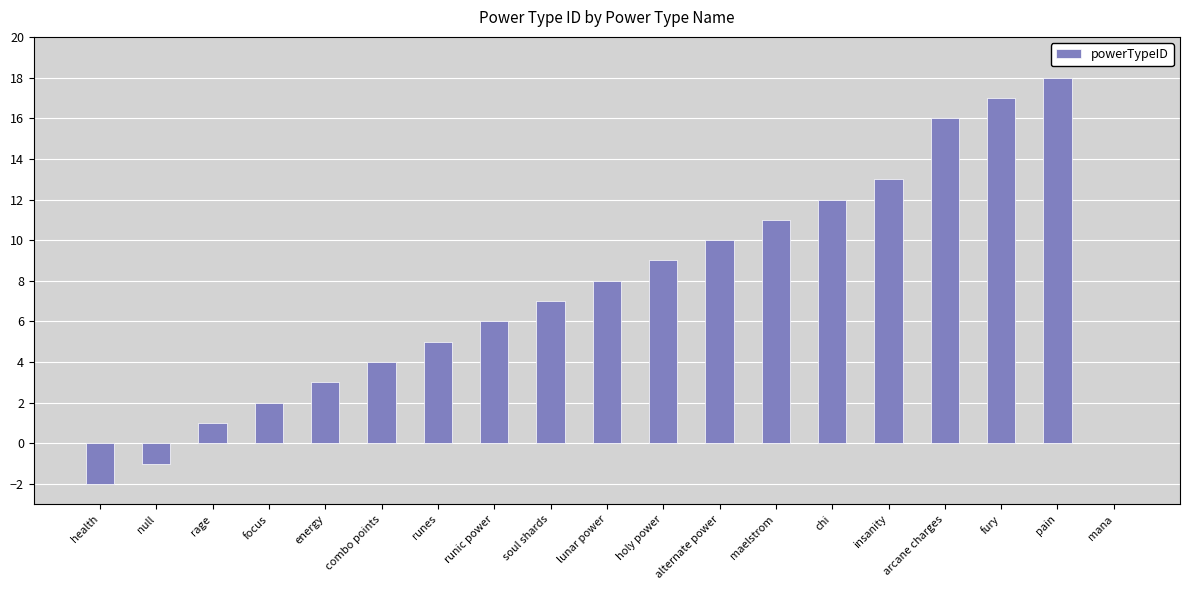

The chart shows a value of 16 at arcane charges. True or false?

True